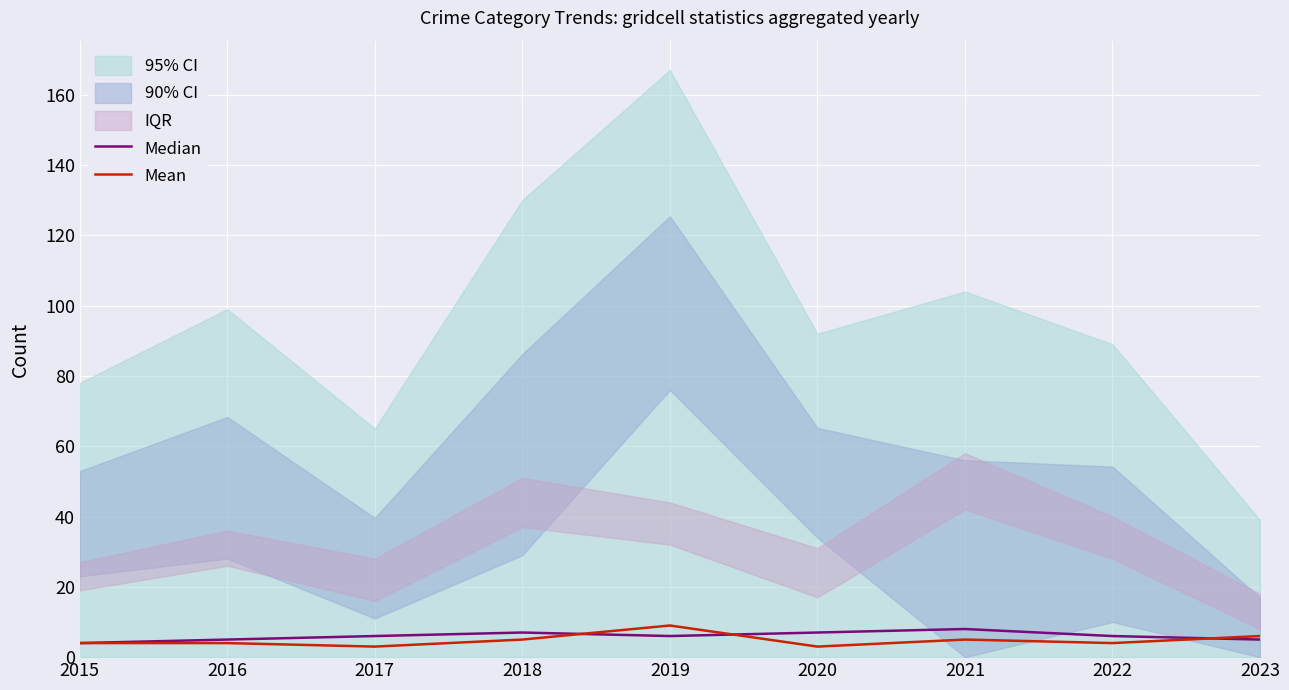

At which category is the sum across all series the highest?

2019